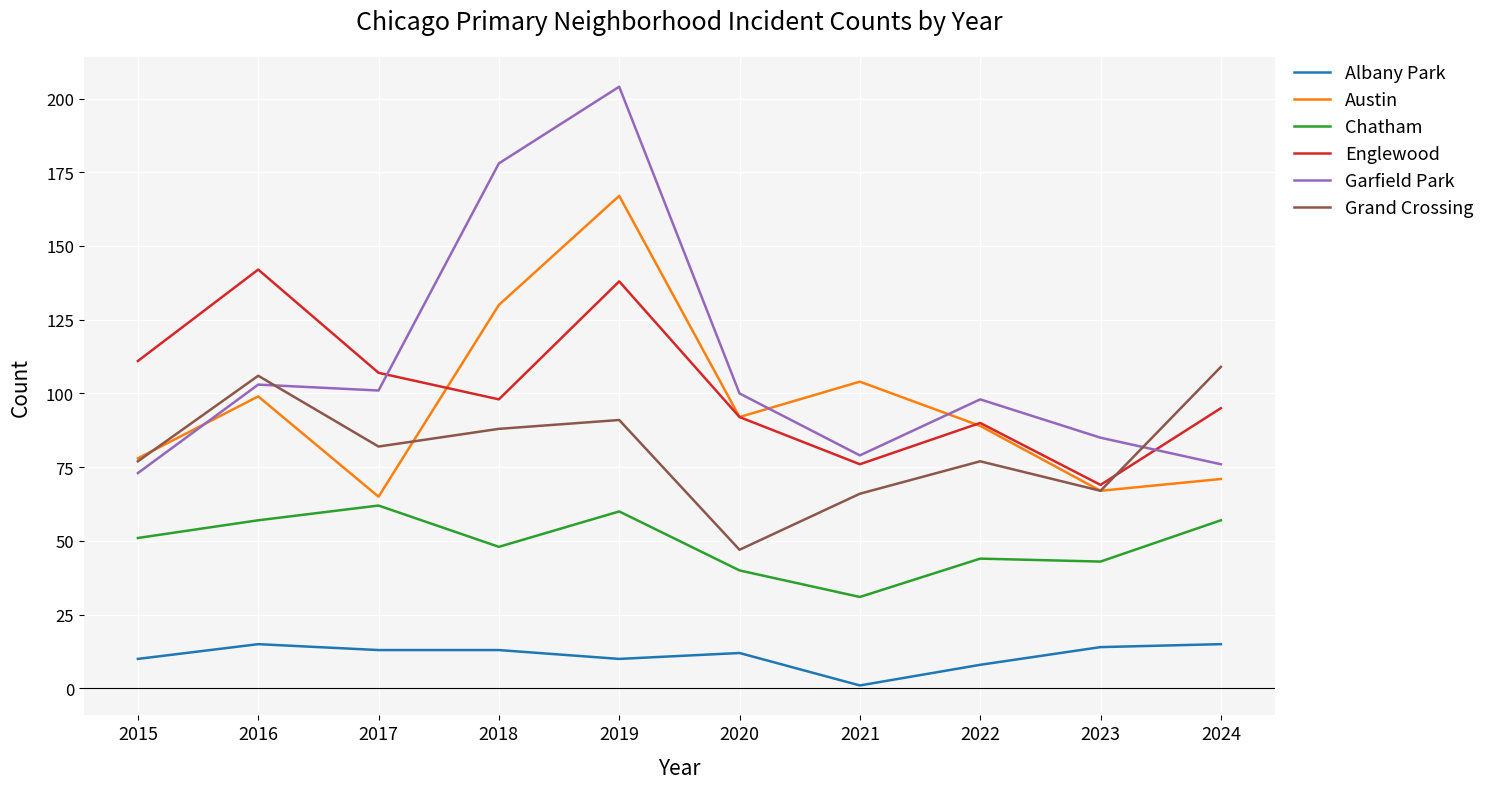

Is the value of Garfield Park at 2018 greater than the value of Grand Crossing at 2018?

Yes